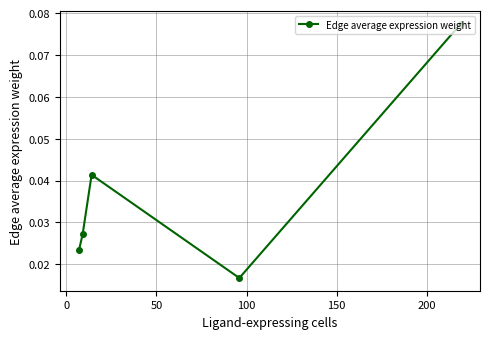

How many lines are shown in the chart?

1